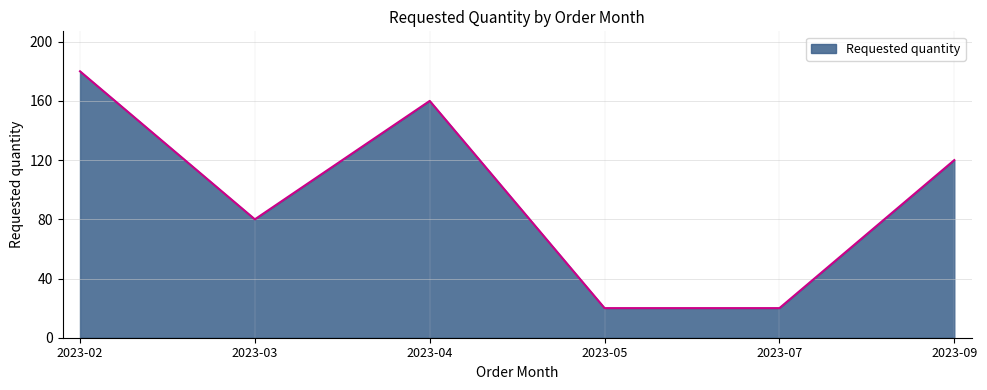

What is the change in value from 2023-04 to 2023-07?

-140